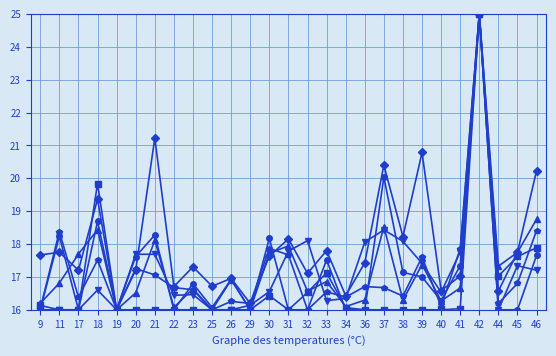

At which category does the chart reach its peak across all series?

42